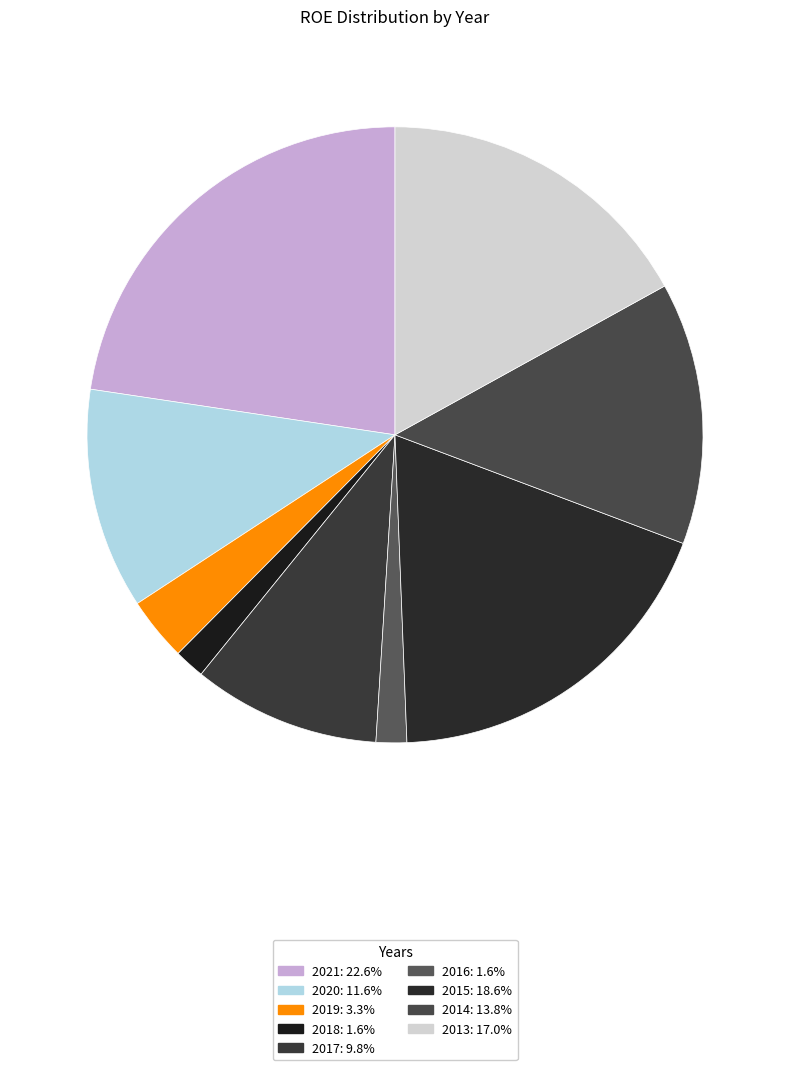

To the nearest percent, what percentage of the pie is 2017?

10%